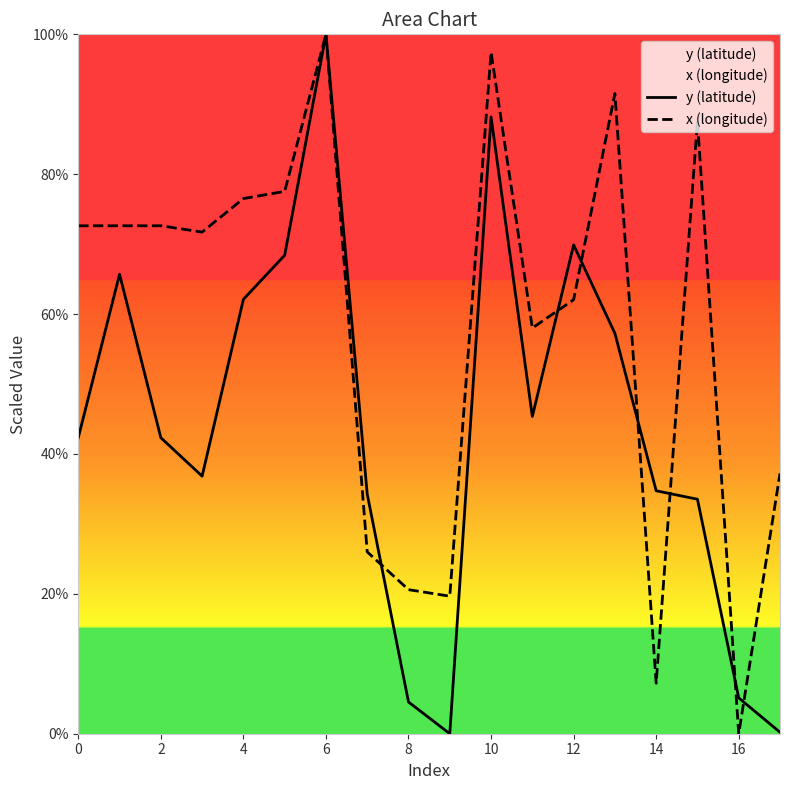

Does the chart have visible grid lines?

No